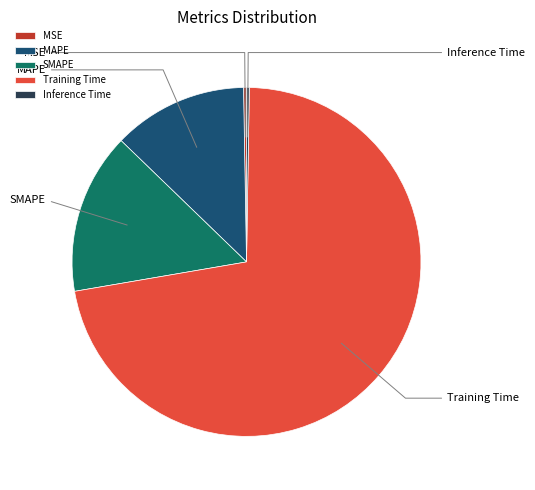

True or false: Training Time accounts for 80% of the total.

False